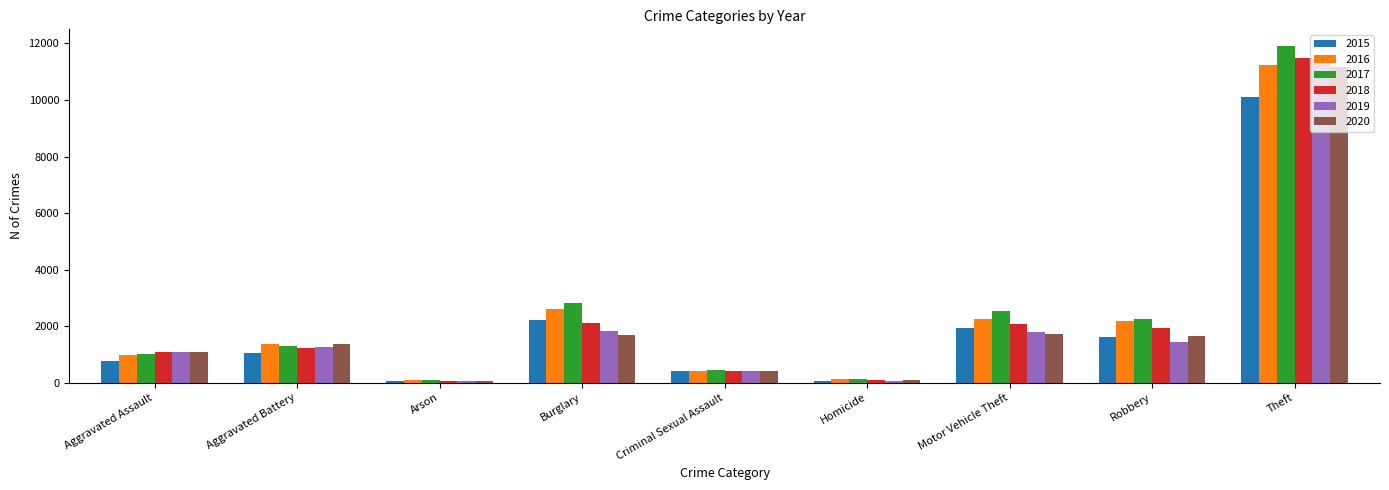

What position from the left is Aggravated Battery?

2